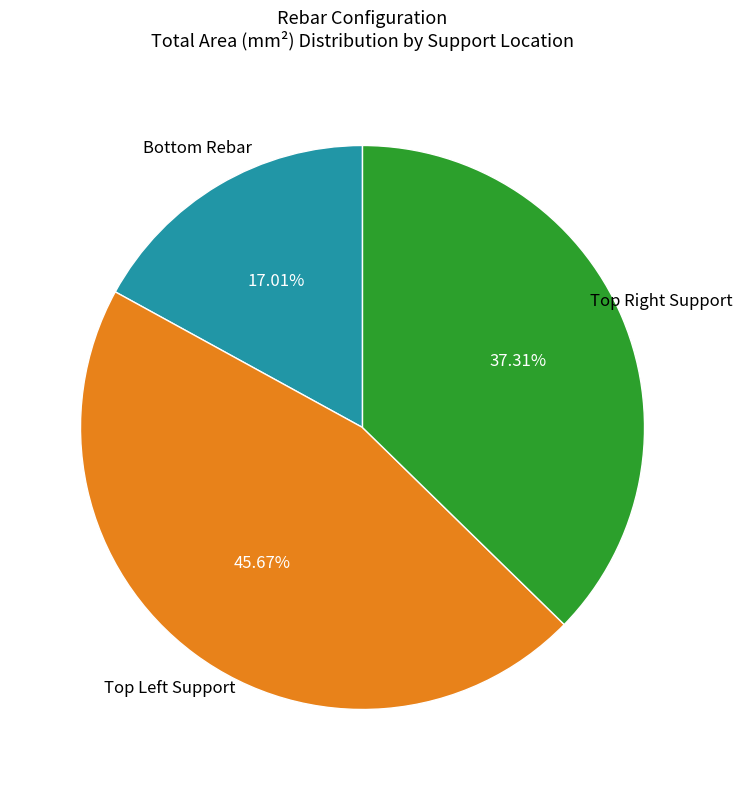

Count the number of slices in the pie.

3